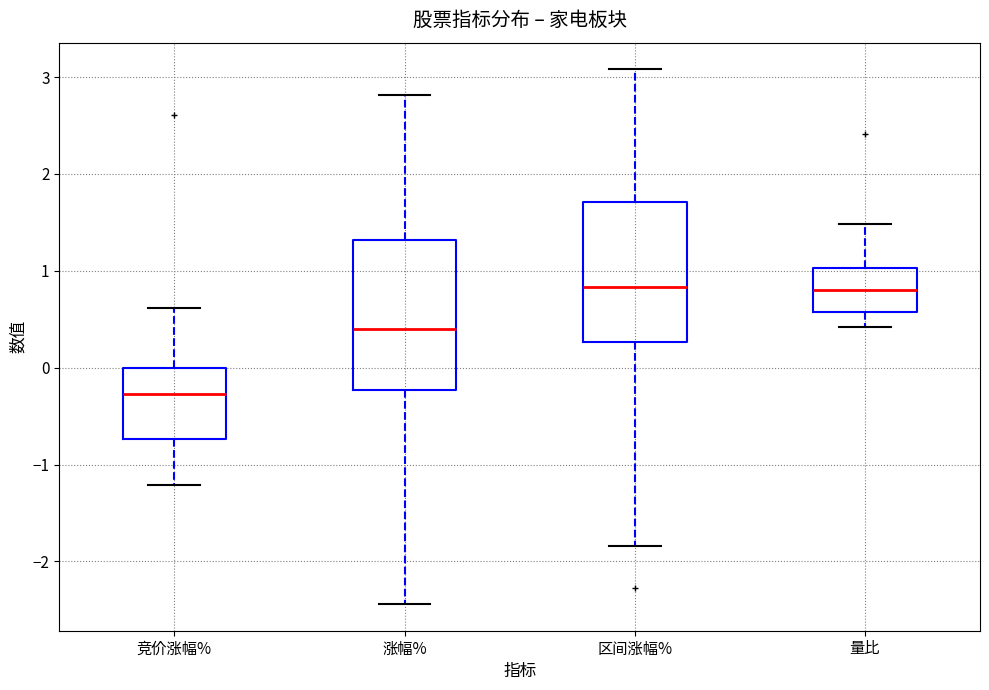

Which box is the tallest, from its lower edge to its upper edge?

涨幅%